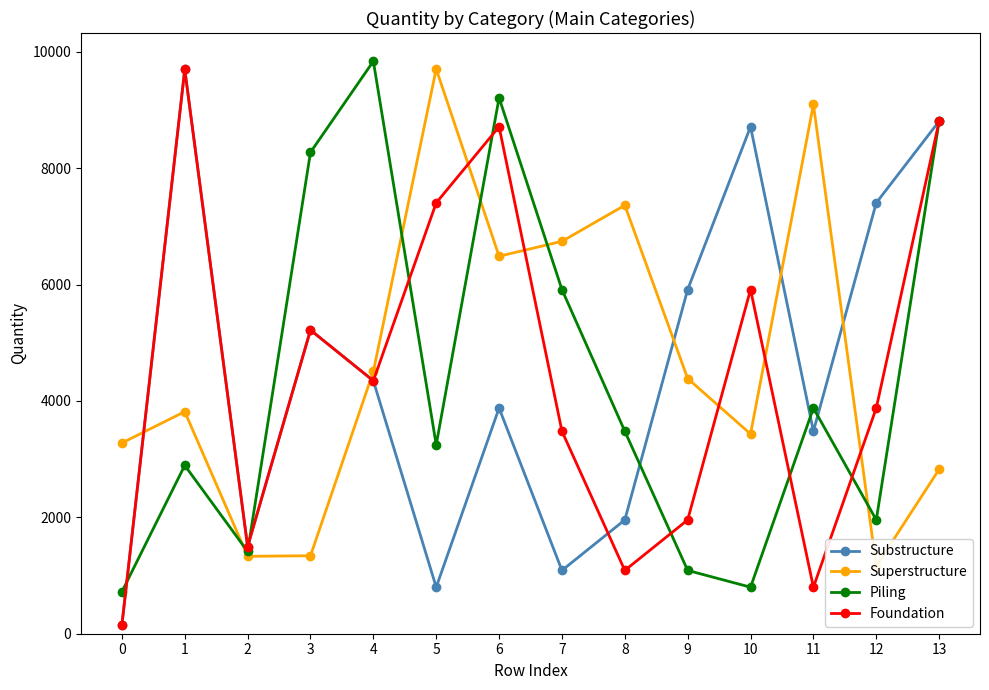

Where is the first local maximum for Piling?

1